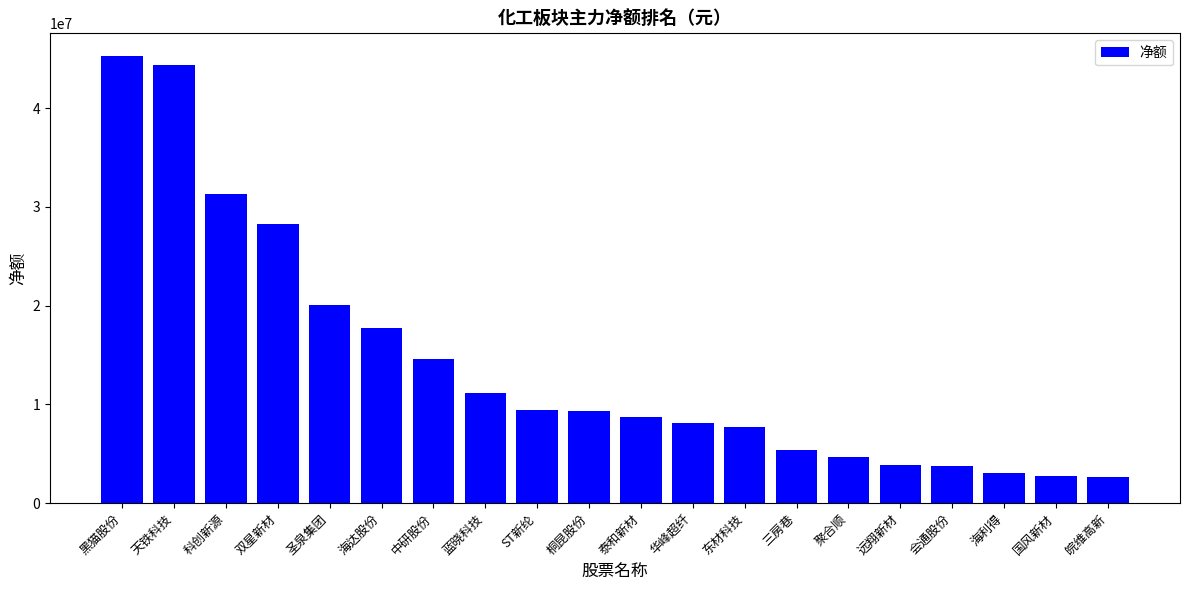

What is the smallest value displayed?

2608531